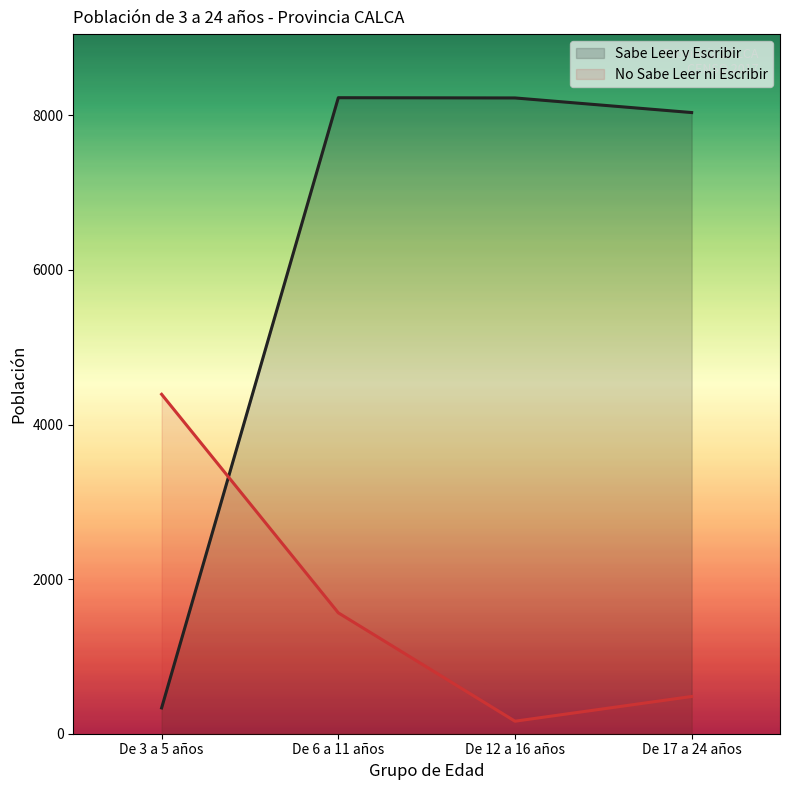

Which series has the largest range (max minus min)?

Sabe Leer y Escribir